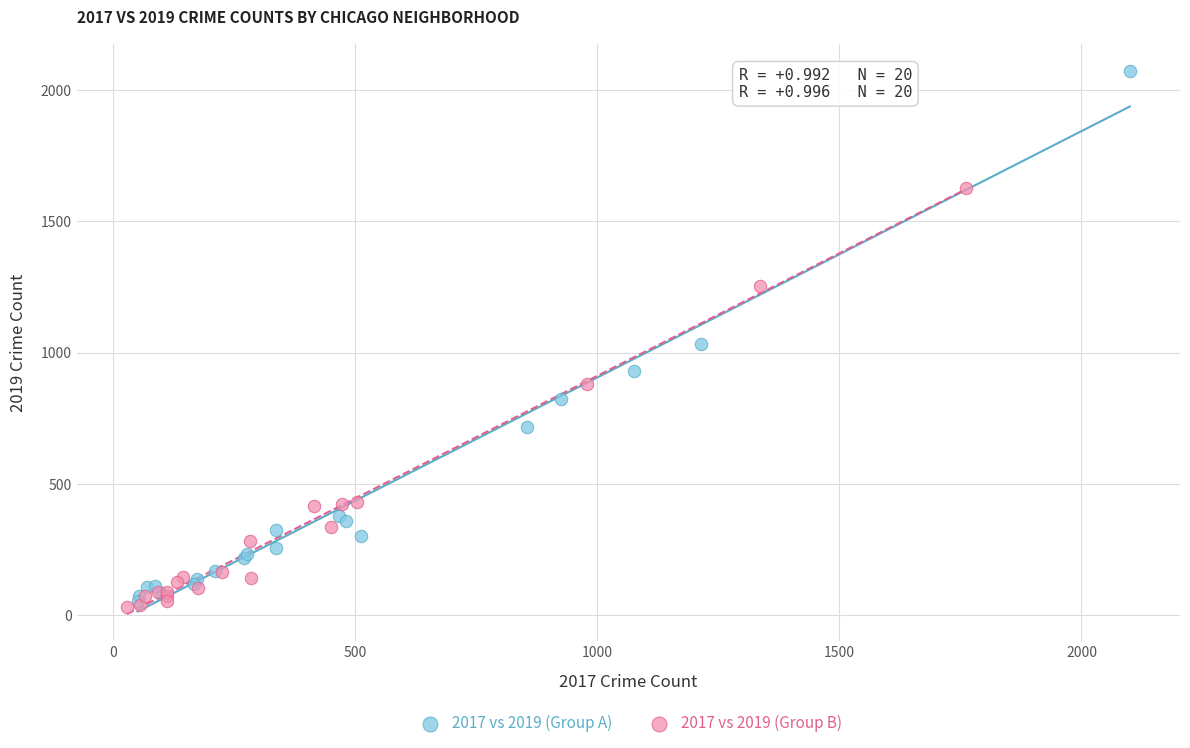

Which series reaches the maximum Y coordinate?

2017 vs 2019 (Group A)